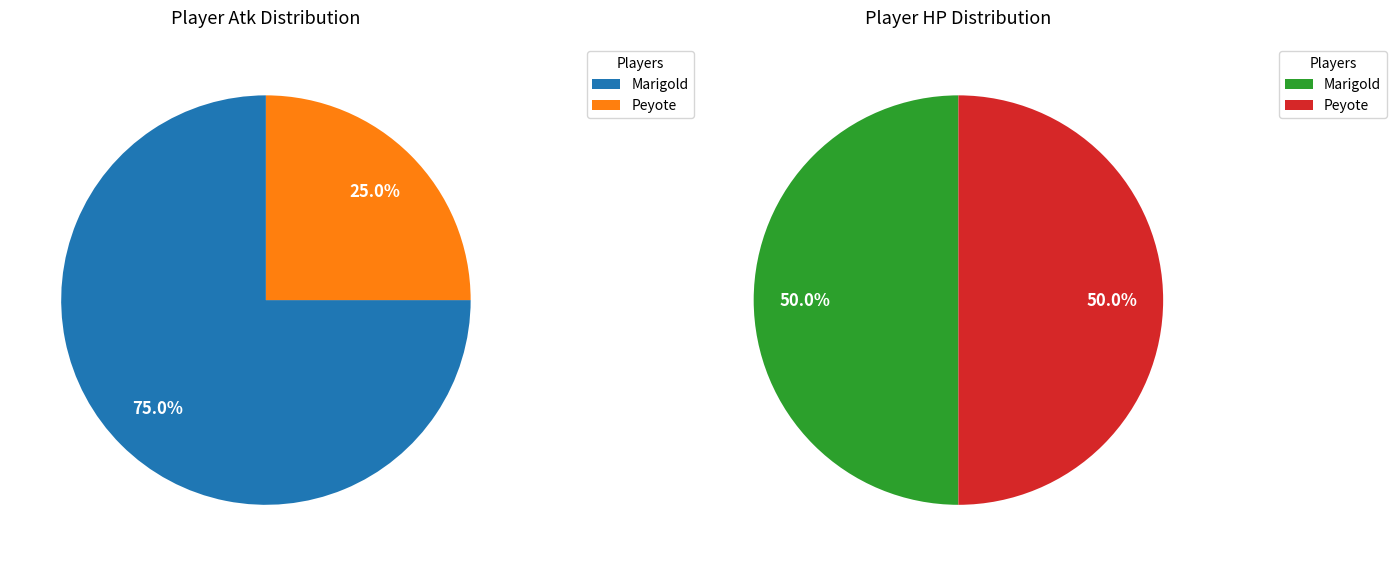

Between Marigold and Peyote, which series saw the biggest shift?

Player_Atk